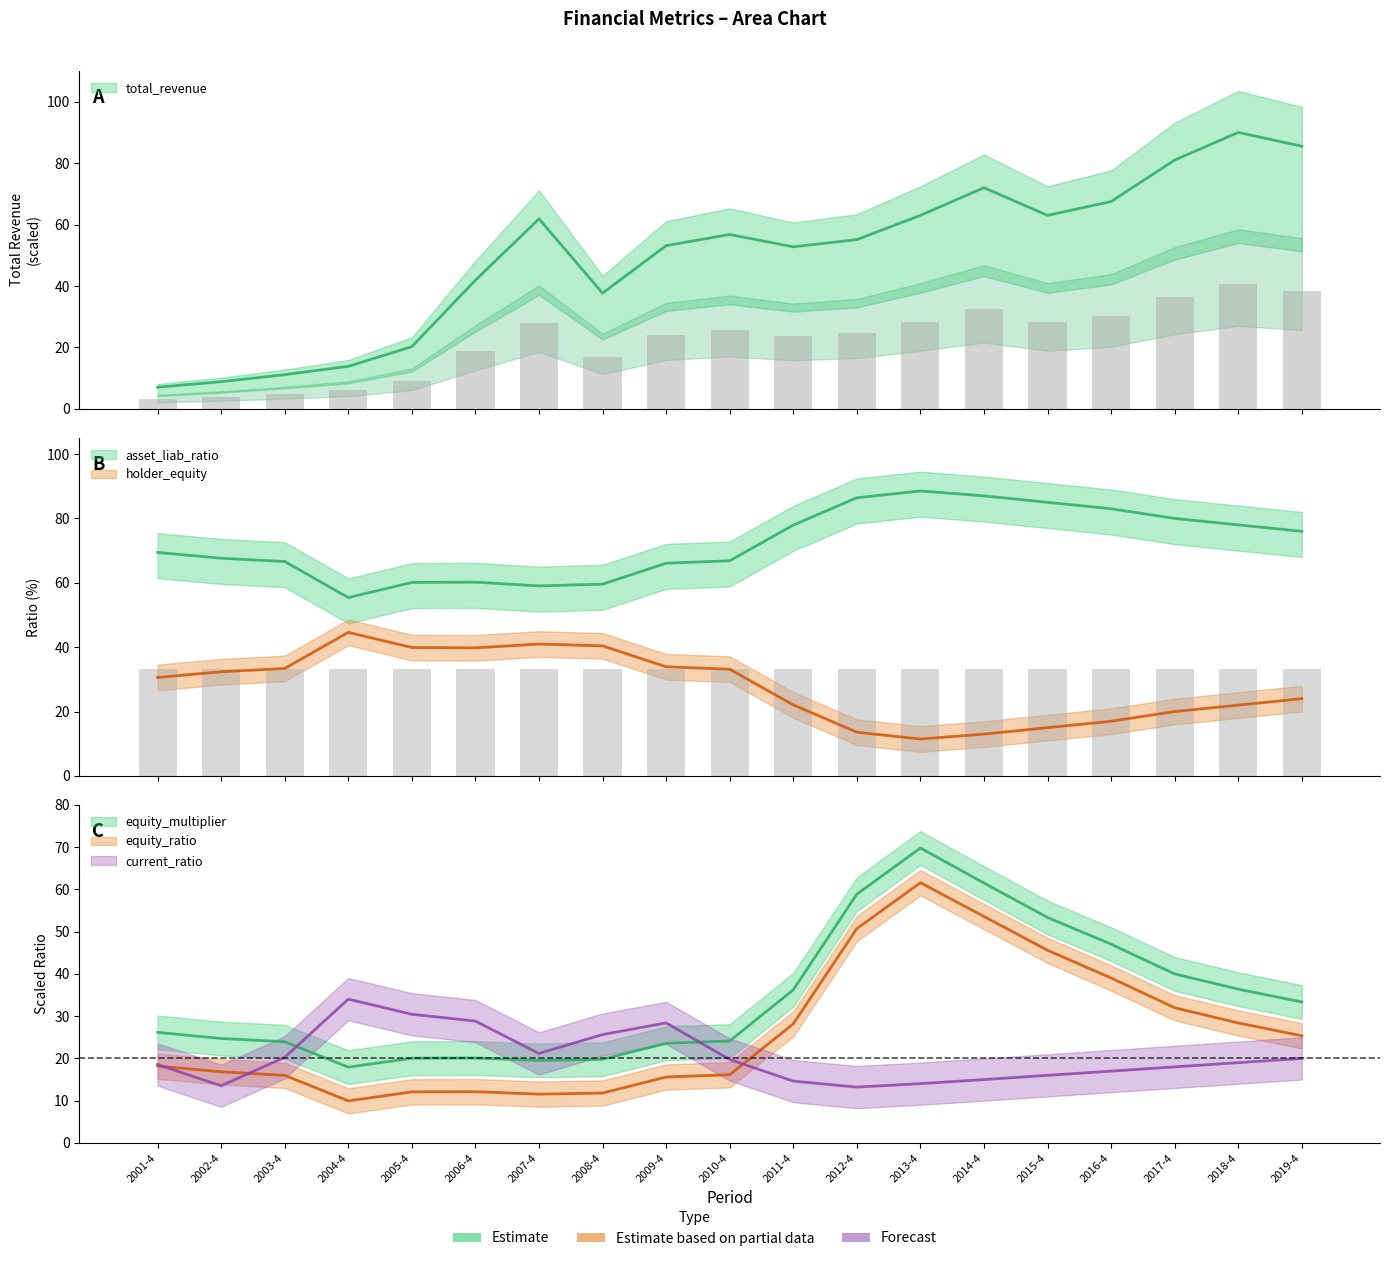

What is the approximate value of current_ratio at 2011-4?

14.6